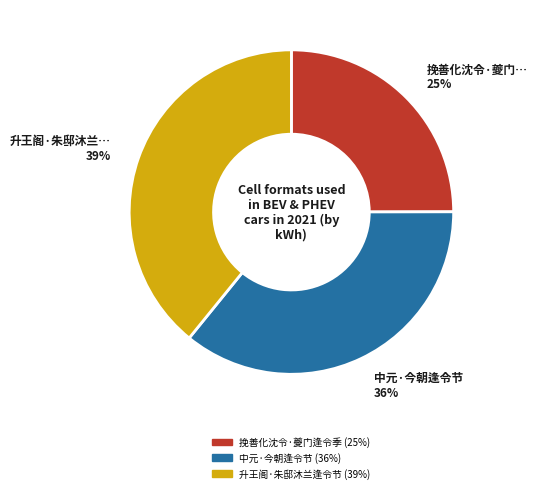

To the nearest percent, what is the average slice percentage?

33%